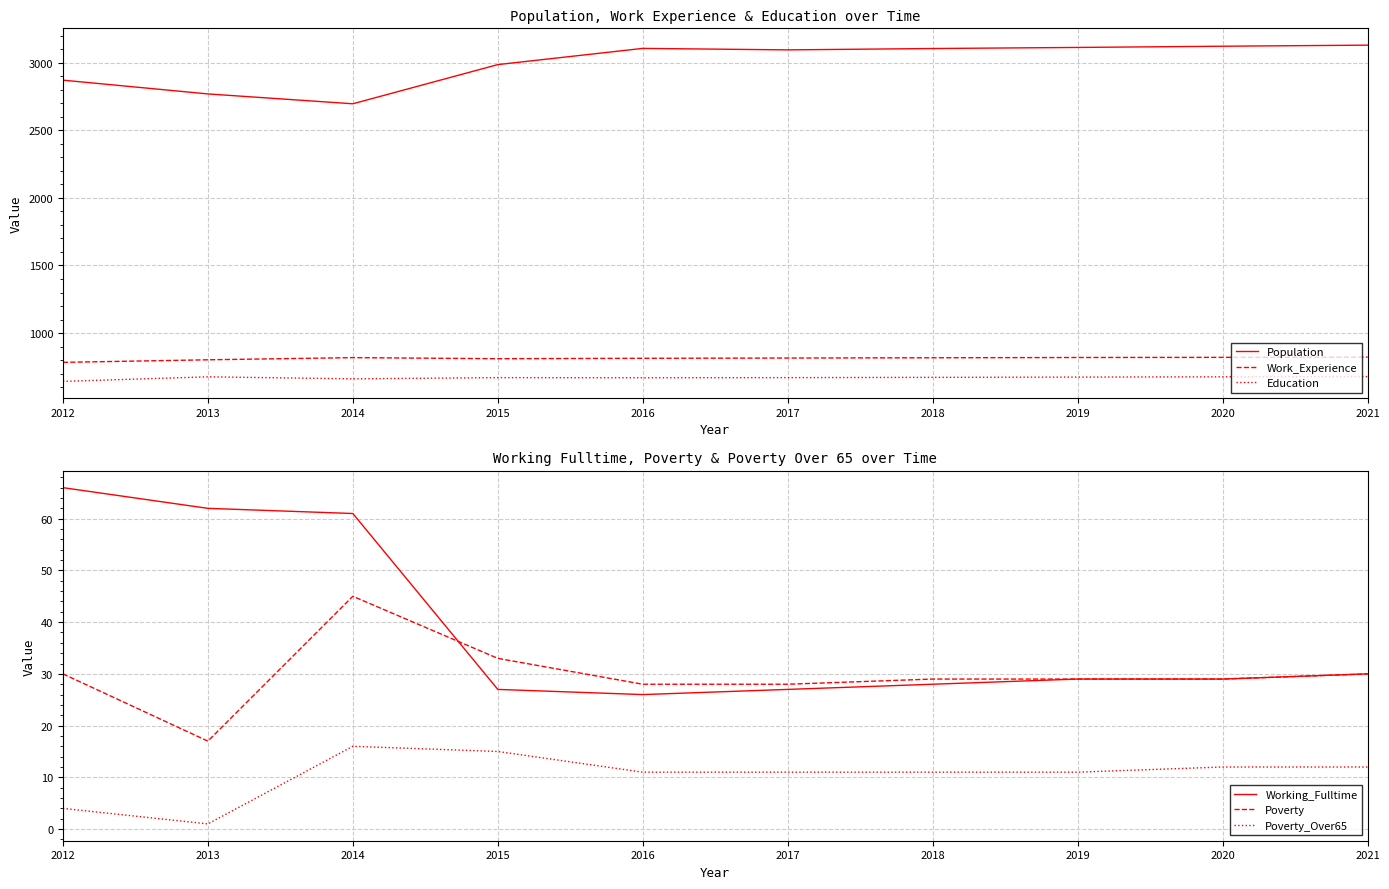

How many data points in Population are above 3106?

4